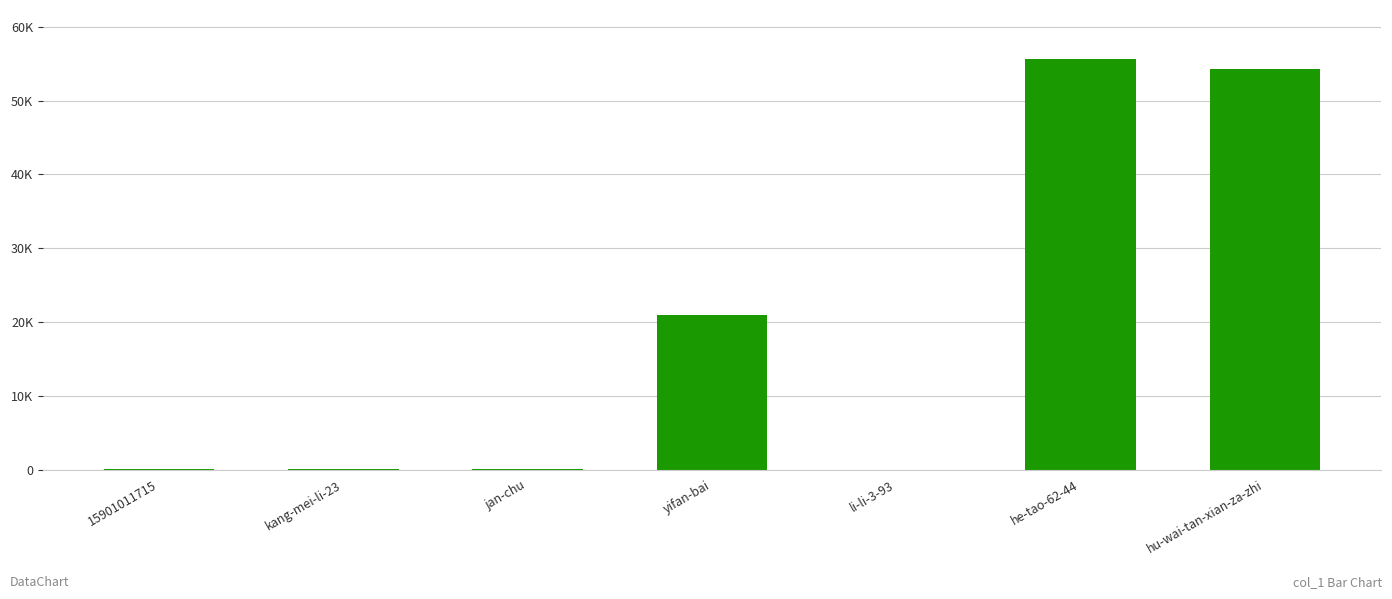

Reading right to left, extract all data points from this chart.

hu-wai-tan-xian-za-zhi=54232	he-tao-62-44=55593	li-li-3-93=3	yifan-bai=20885	jan-chu=127	kang-mei-li-23=29	15901011715=109